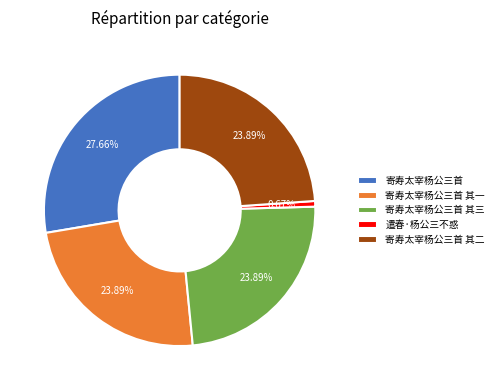

Which slice is the smallest?

遣春·杨公三不惑